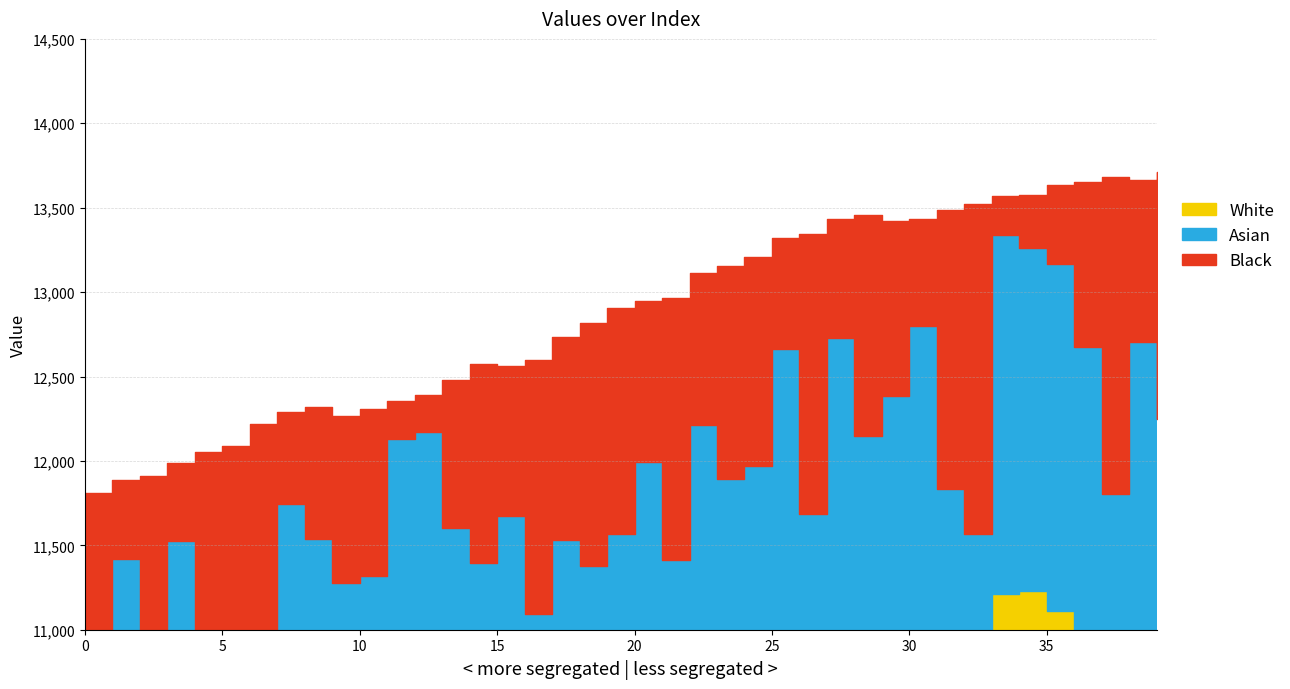

What is the difference between the second highest and second lowest values?

1794